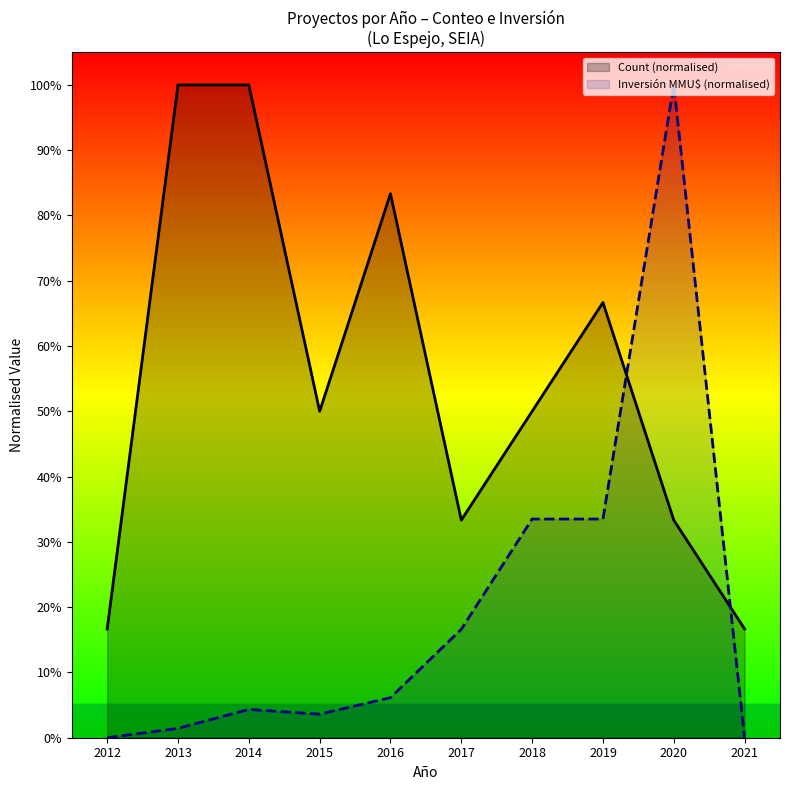

Reading left to right, list all the values displayed in this chart.

Count (normalised): 2012=0.2	2013=1.0	2014=1.0	2015=0.5	2016=0.8	2017=0.3	2018=0.5	2019=0.7	2020=0.3	2021=0.2
Inversión MMU$ (normalised): 2012=0.0	2013=0.0	2014=0.0	2015=0.0	2016=0.1	2017=0.2	2018=0.3	2019=0.3	2020=1.0	2021=0.0